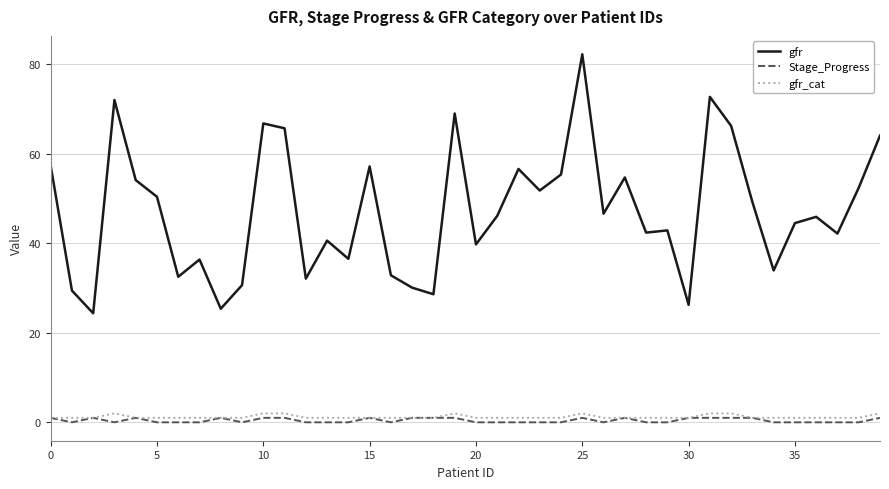

What is the difference between the second highest and minimum values in the Stage_Progress series?

1.0